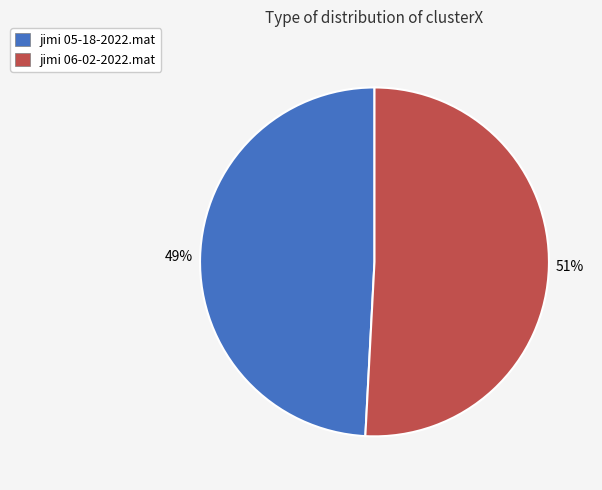

The jimi 06-02-2022.mat slice represents 51% of the pie. True or false?

True